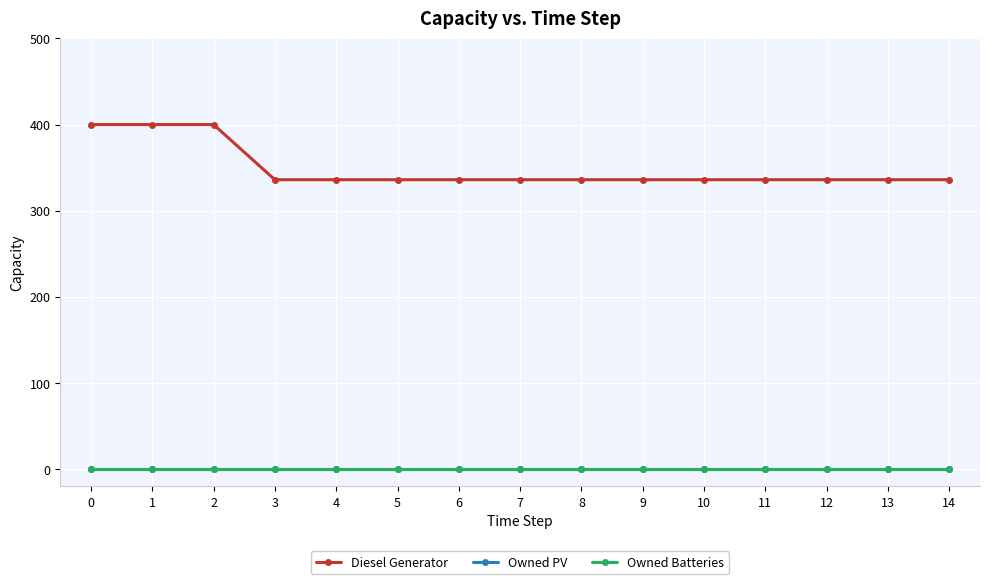

True or false: Owned Batteries and Diesel Generator cross at least once.

False